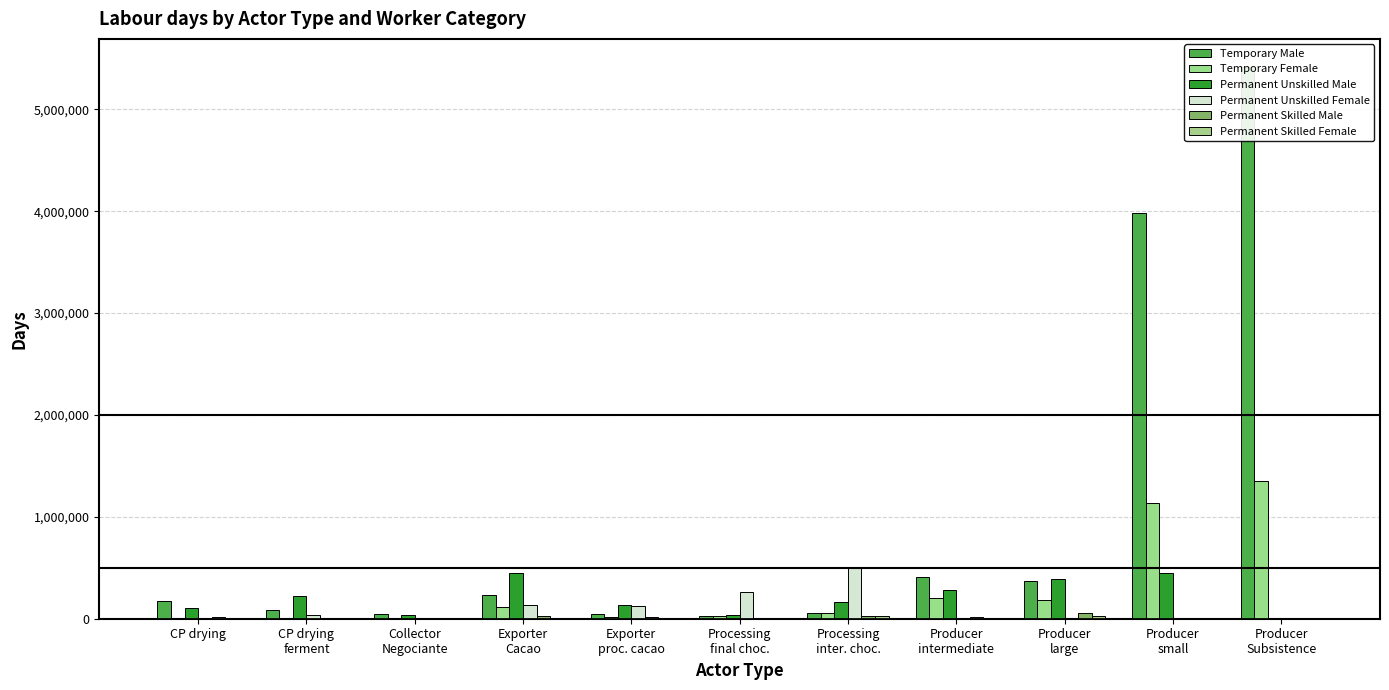

At which category does the chart reach its minimum across all series?

CP drying